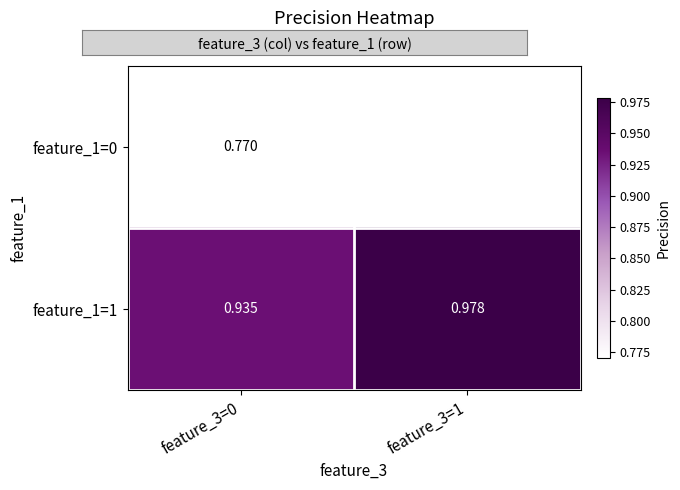

Is the value of feature_1=1 at feature_3=0 greater than the value of feature_1=0 at feature_3=0?

Yes